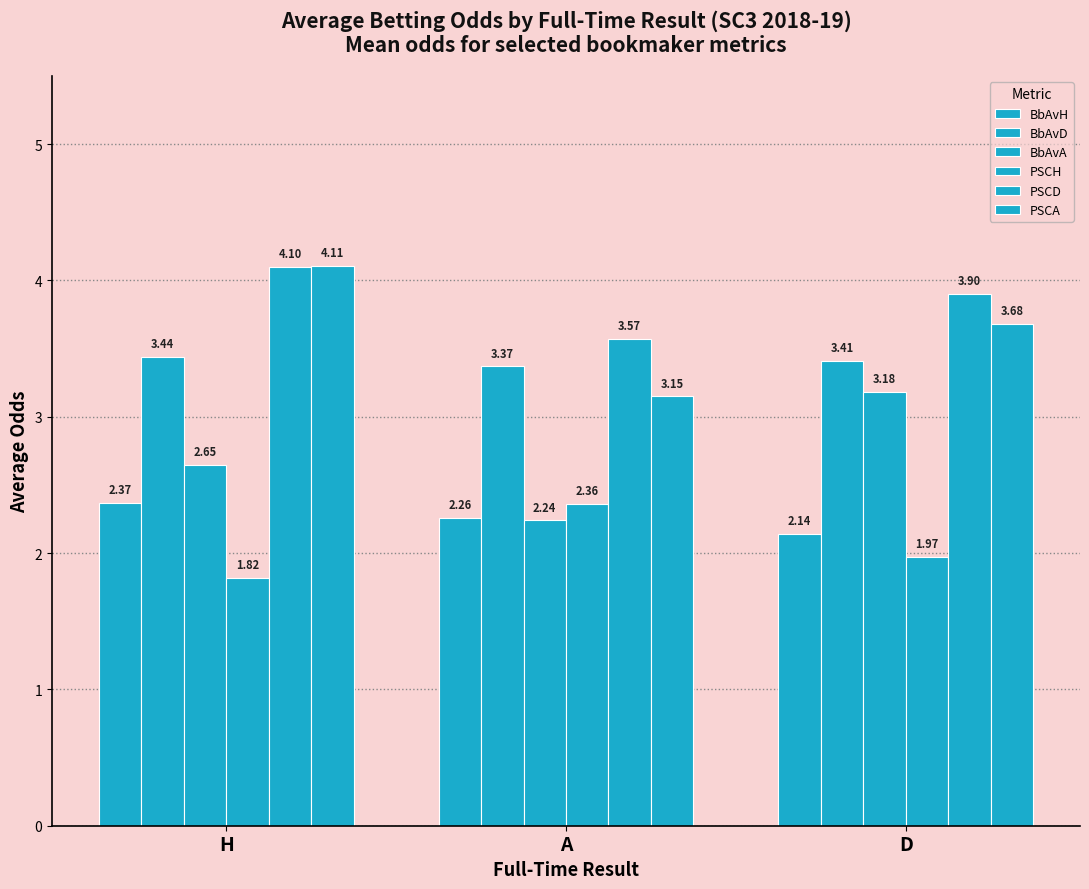

How many bars are there in total?

18